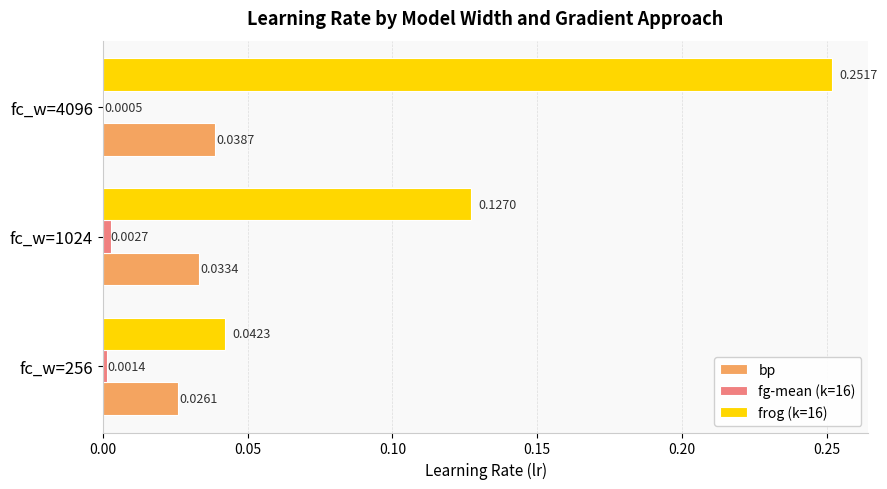

At which category is the sum across all series the highest?

fc_w=4096